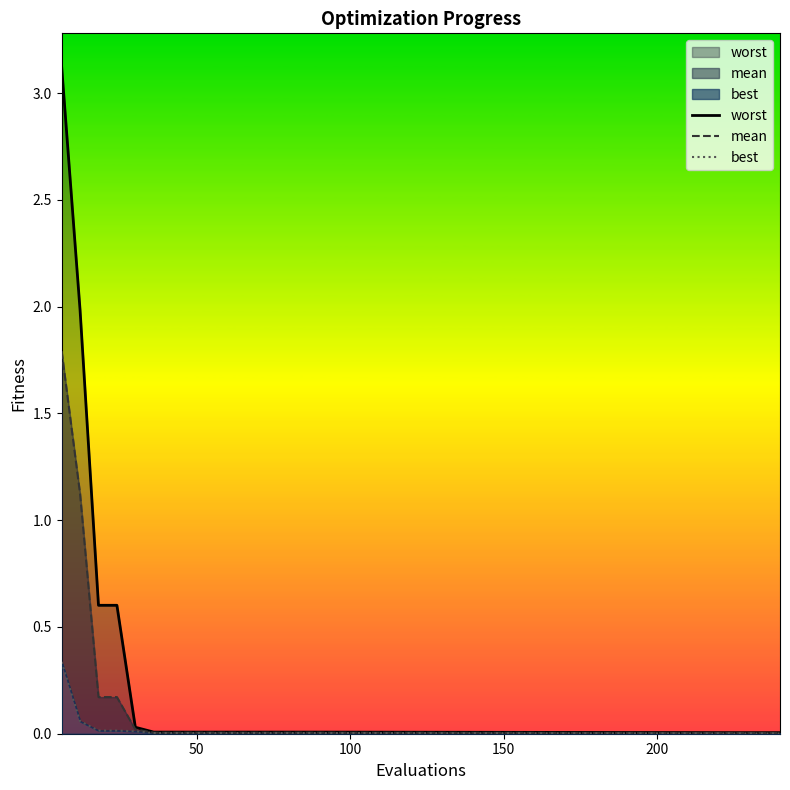

What are all the series names shown in the legend?

worst, mean, best